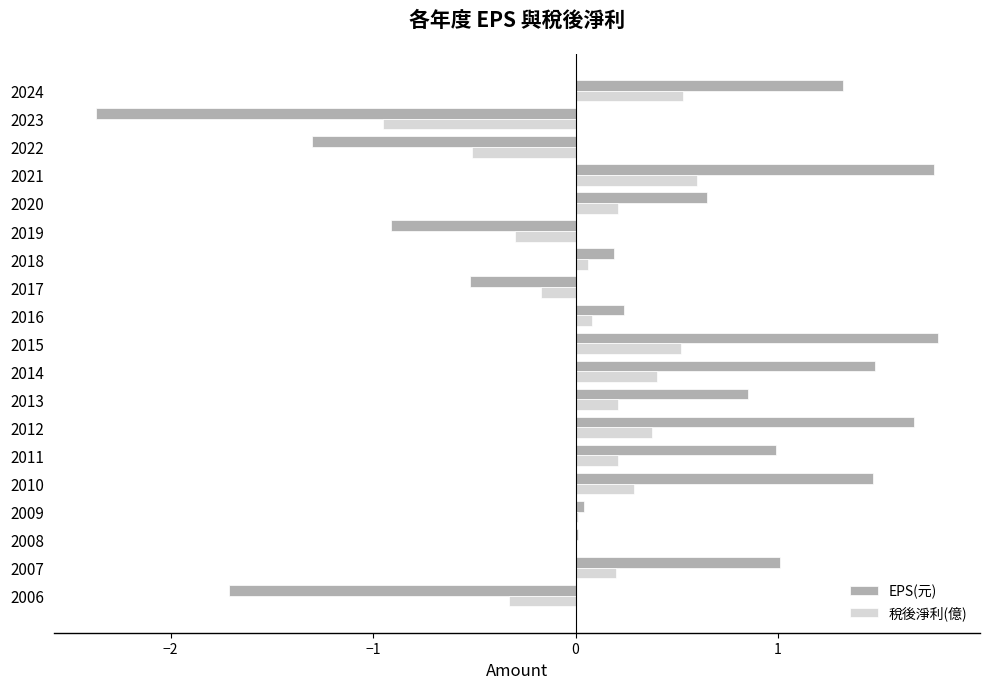

Which series changed the most between 2008 and 2017?

EPS(元)